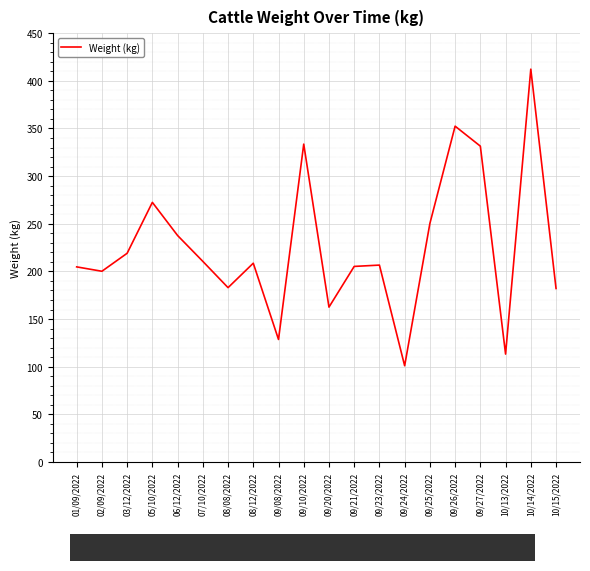

True or false: the data has more than 1 interior local peaks.

True